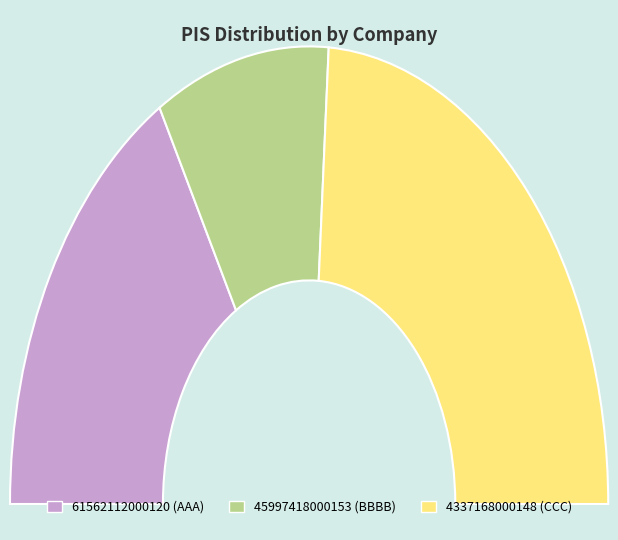

To the nearest percent, what percentage of the pie is 4337168000148 (CCC)?

48%